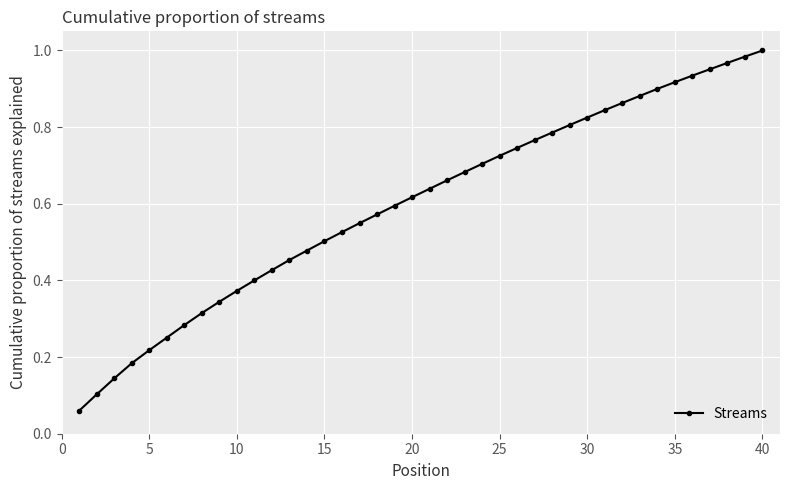

What is the sum of all values?

24.0